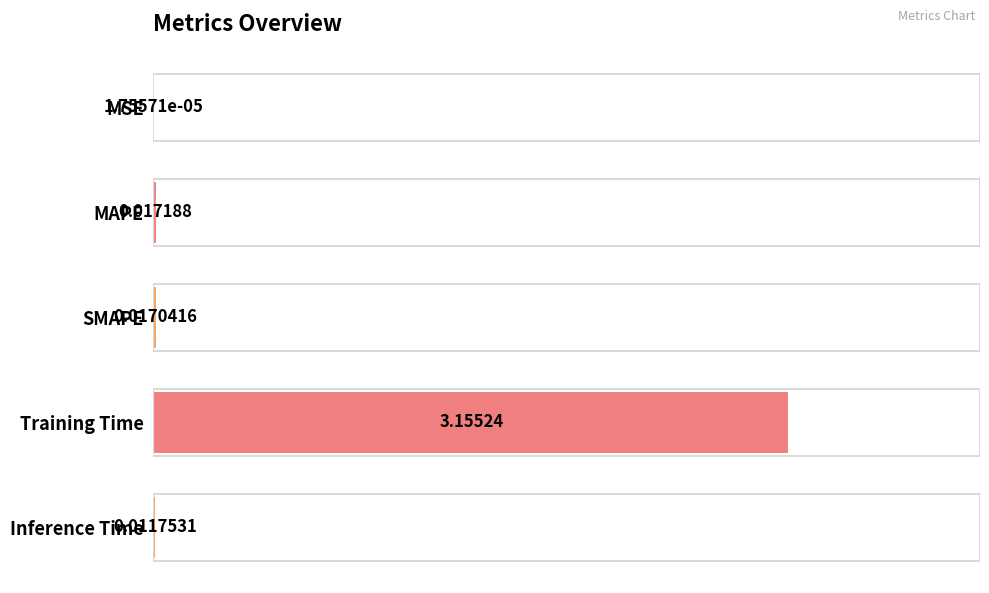

Where is the data nearest to the value 1?

MAPE